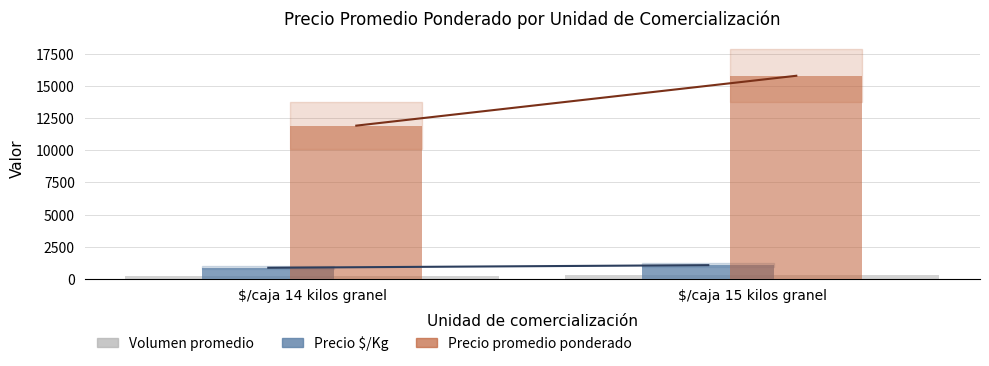

What is the difference between the maximum and minimum values in the Volumen promedio series?

66.1